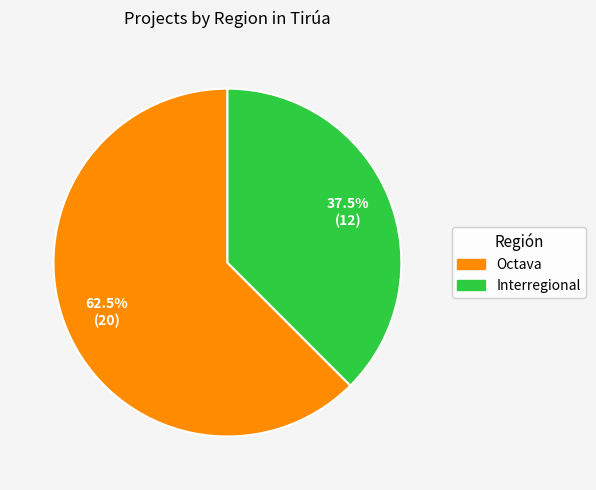

How much of the chart is everything except Interregional?

62.5%